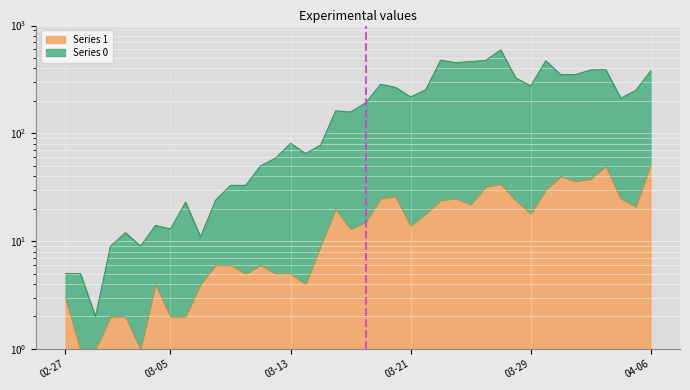

Reading right to left, what are all the values shown in this chart?

Series 0: 380	251	212	390	388	352	350	472	276	327	596	476	464	453	478	254	218	267	286	192	158	162	78	65	81	59	50	33	33	24	11	23	13	14	9	12	9	2	5	5
Series 1: 52	21	25	50	38	36	40	30	18	24	34	32	22	25	24	18	14	26	25	15	13	20	9	4	5	5	6	5	6	6	4	2	2	4	1	2	2	1	1	3